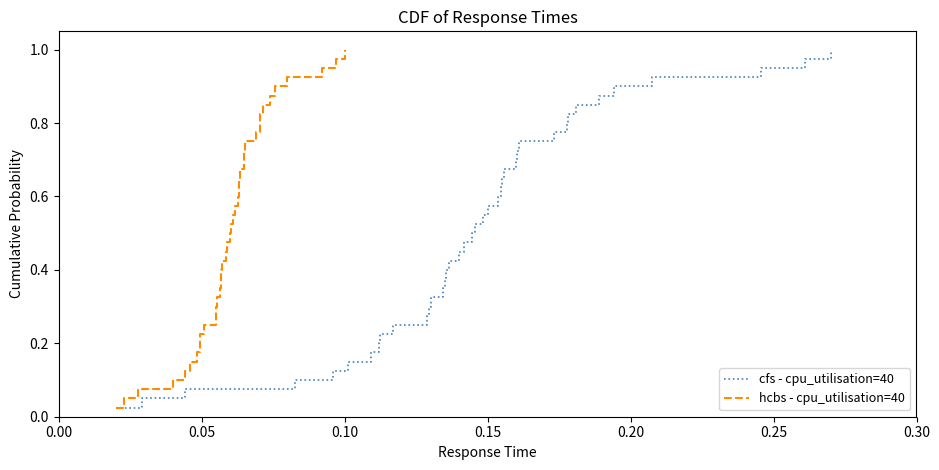

How many lines are shown in the chart?

2